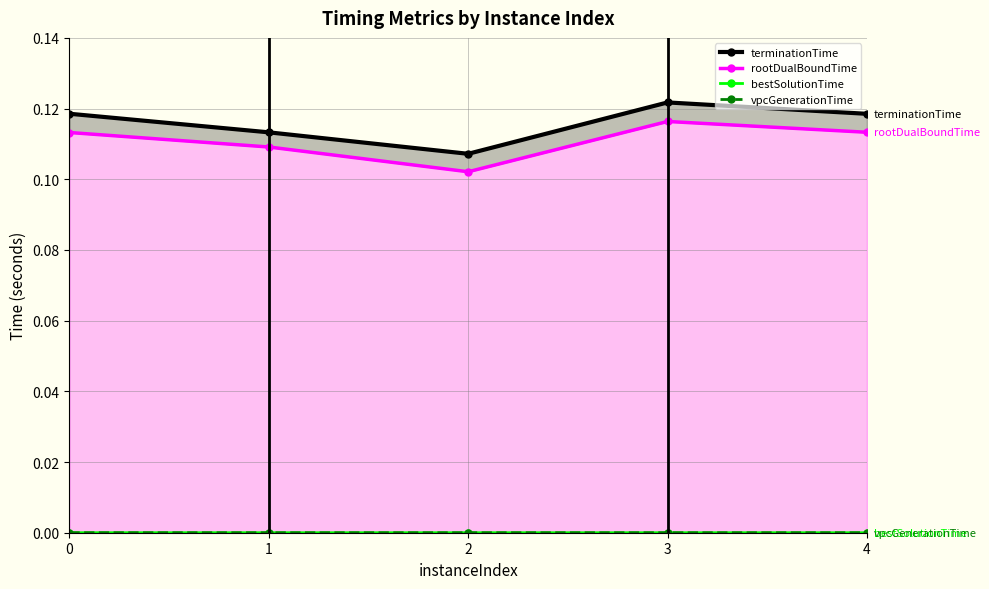

Where is vpcGenerationTime nearest to the value 0?

1